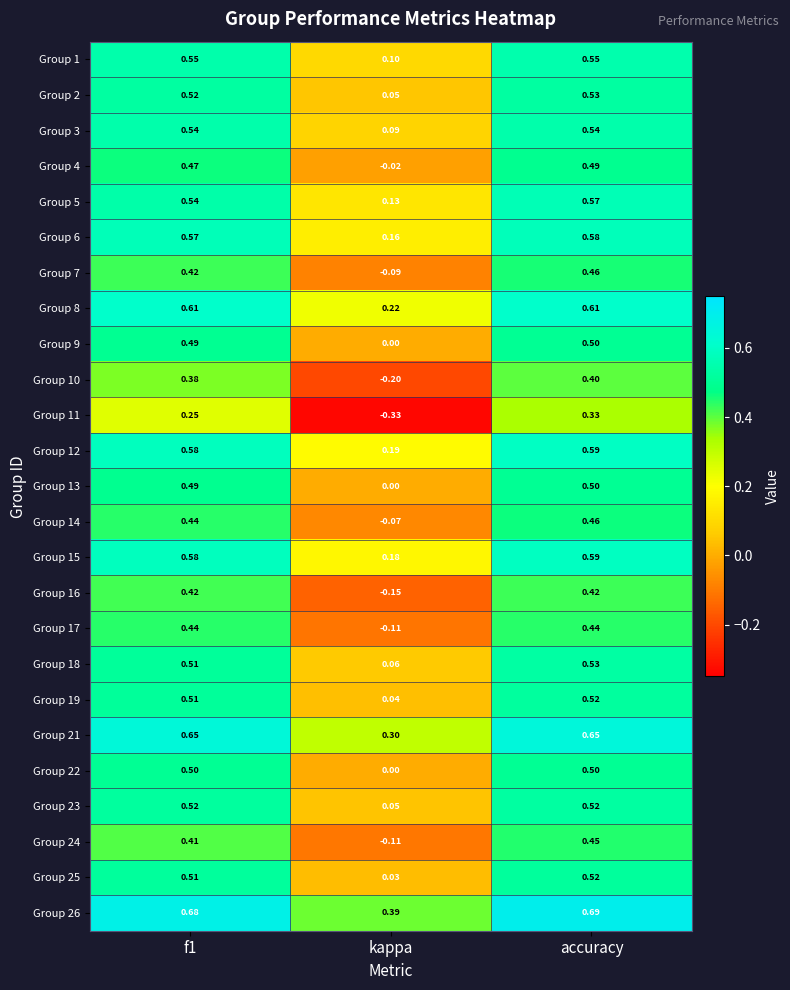

At how many categories does at least one series exceed 0?

3